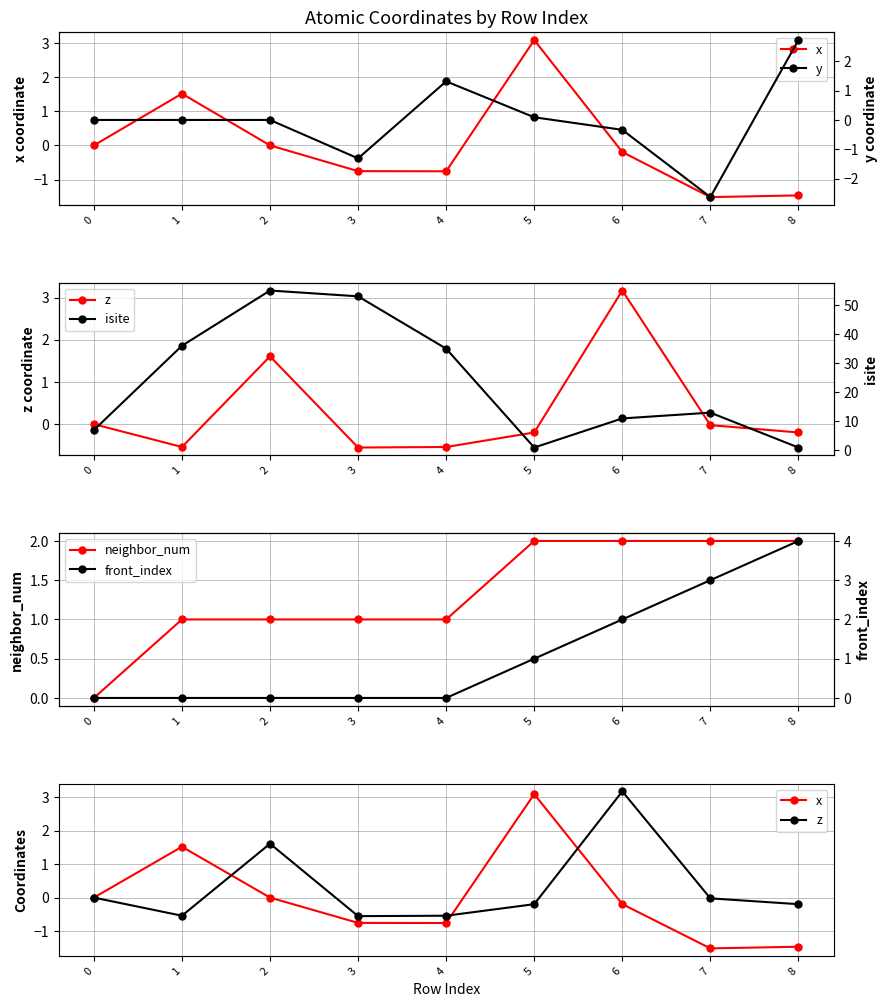

Read the z value at 4.

-0.5